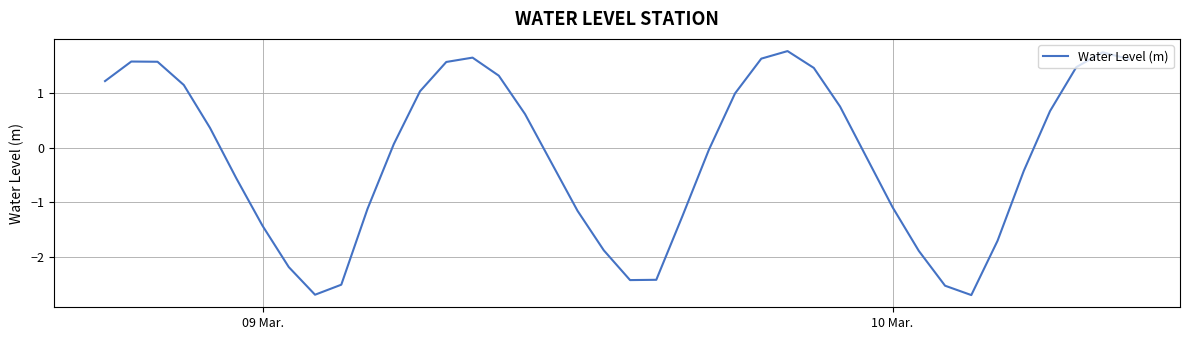

What is the smallest value displayed?

-2.7